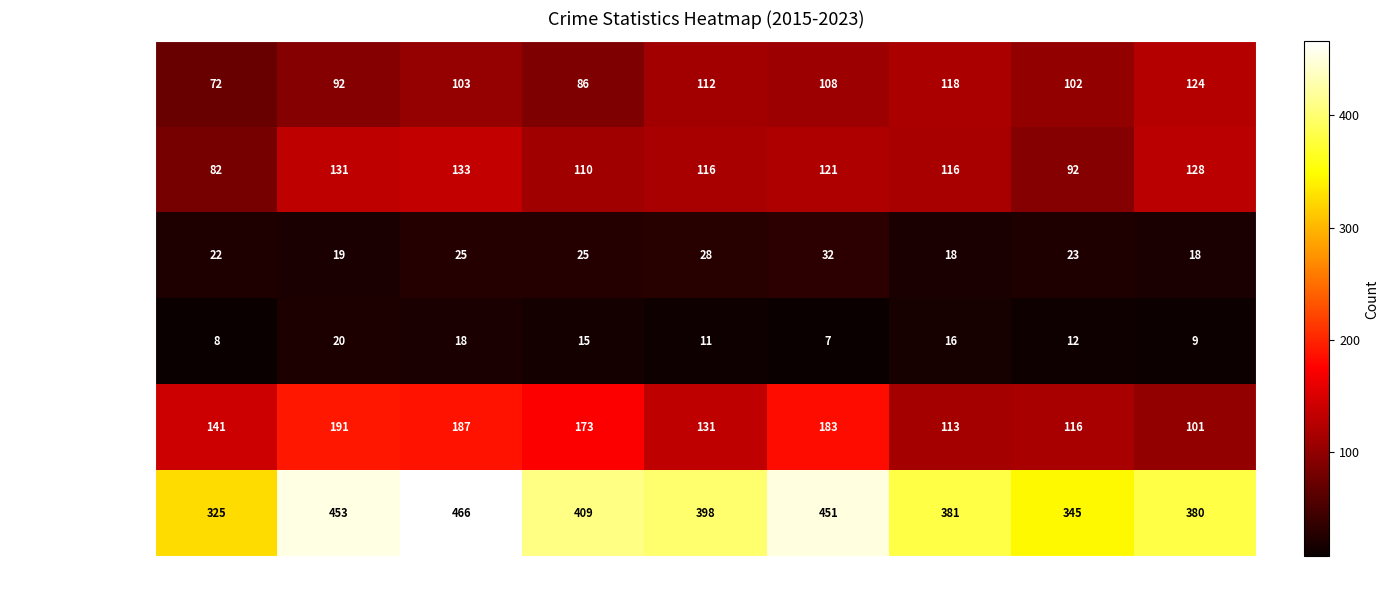

What is the minimum value shown in the chart?

7